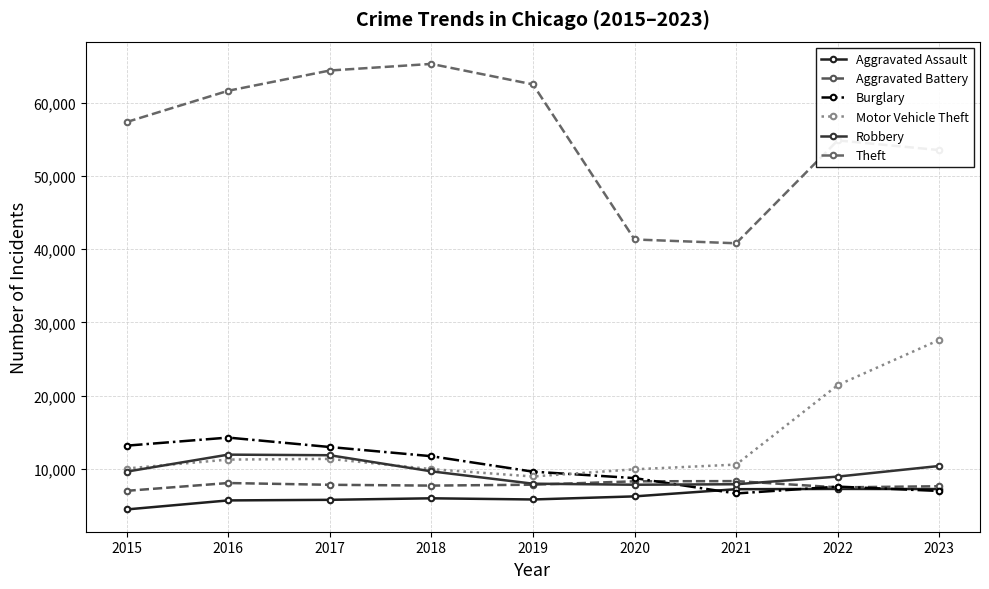

What is the difference between the maximum and minimum values in the Motor Vehicle Theft series?

18649